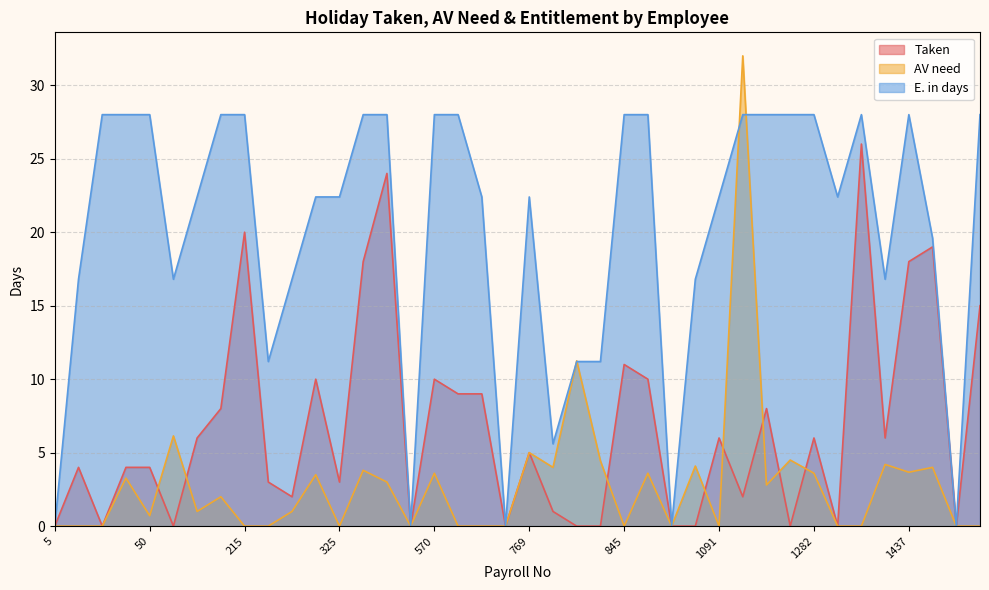

At which category is the sum across all series the highest?

1106